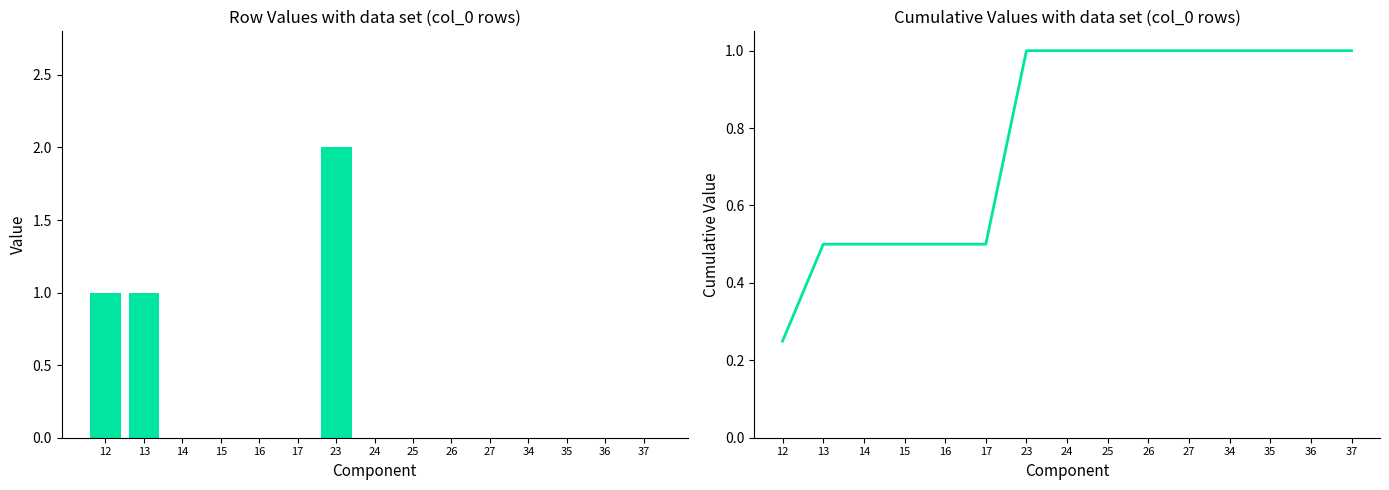

Reading right to left, transcribe all the data shown in this chart.

col_1: 37=0.0	36=0.0	35=0.0	34=0.0	27=0.0	26=0.0	25=0.0	24=0.0	23=2.0	17=0.0	16=0.0	15=0.0	14=0.0	13=1.0	12=1.0
cumulative col_1: 37=1.0	36=1.0	35=1.0	34=1.0	27=1.0	26=1.0	25=1.0	24=1.0	23=1.0	17=0.5	16=0.5	15=0.5	14=0.5	13=0.5	12=0.2